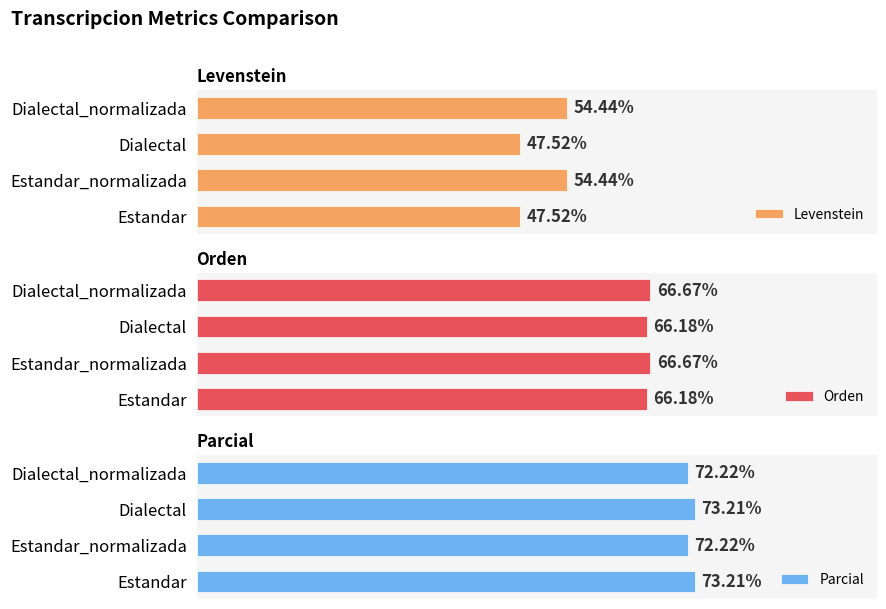

What is the sum of all Levenstein values?

203.9